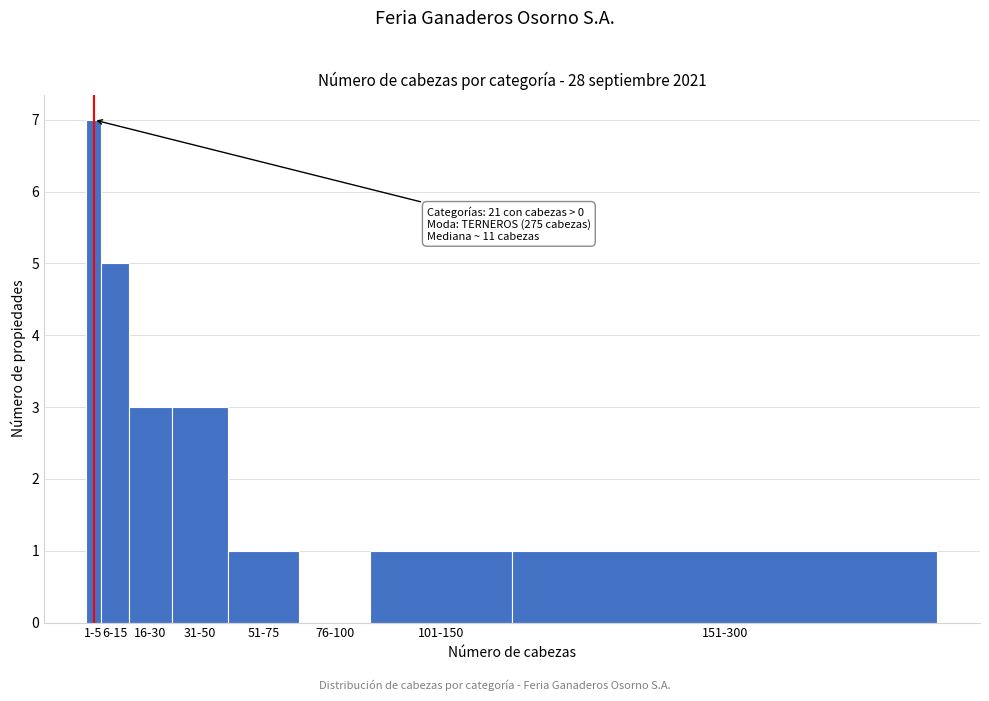

Reading right to left, transcribe all the data shown in this chart.

151-300=1	101-150=1	76-100=0	51-75=1	31-50=3	16-30=3	6-15=5	1-5=7